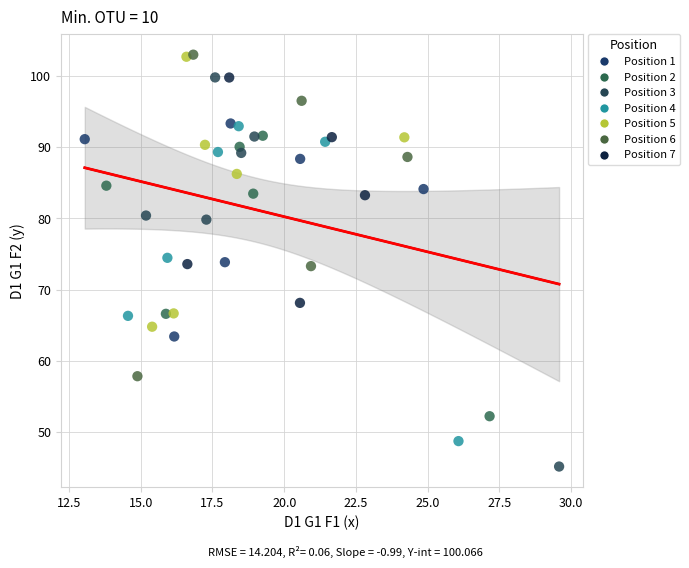

What are all the series names shown in the legend?

Position 1, Position 2, Position 3, Position 4, Position 5, Position 6, Position 7